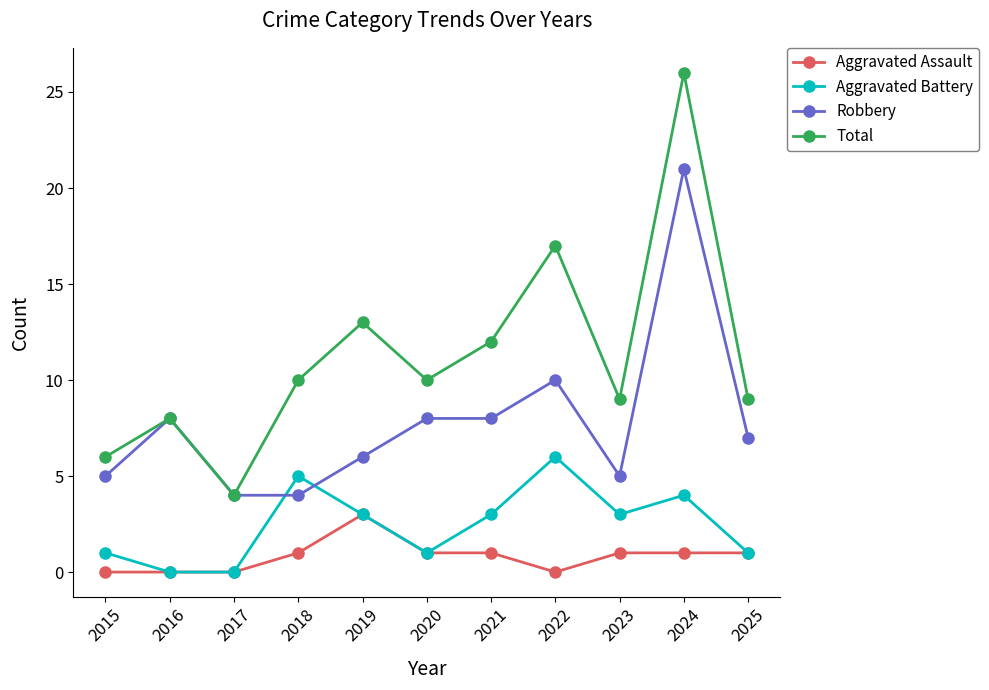

What value does the Total series have at 2020?

10